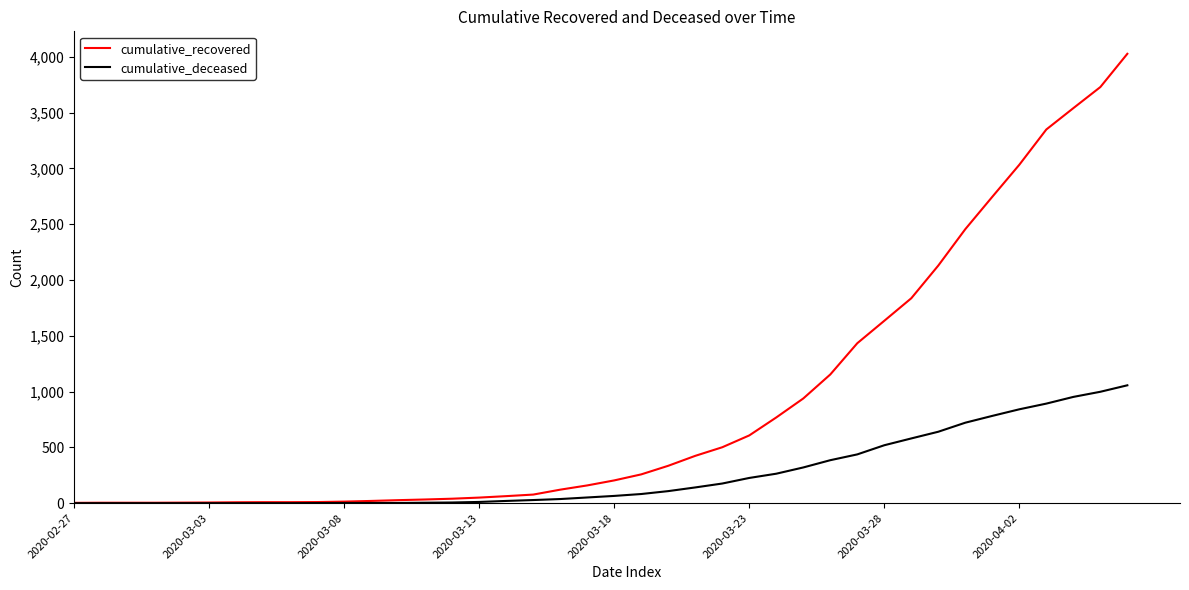

Which series has the largest range (max minus min)?

cumulative_recovered